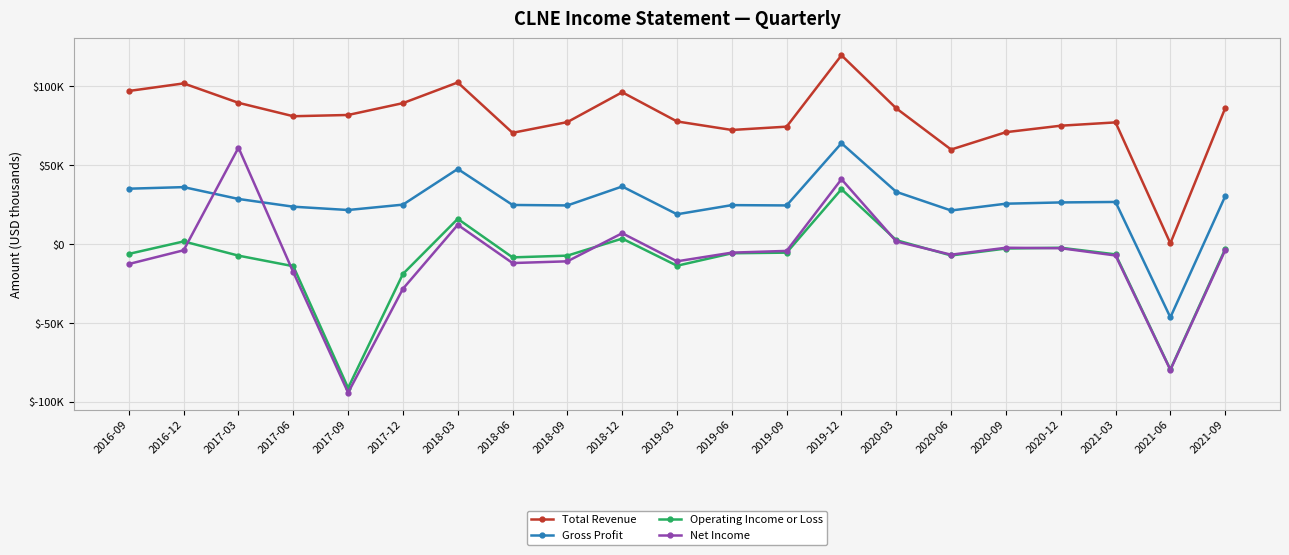

True or false: Gross Profit has more than 1 points higher than both neighbors.

True